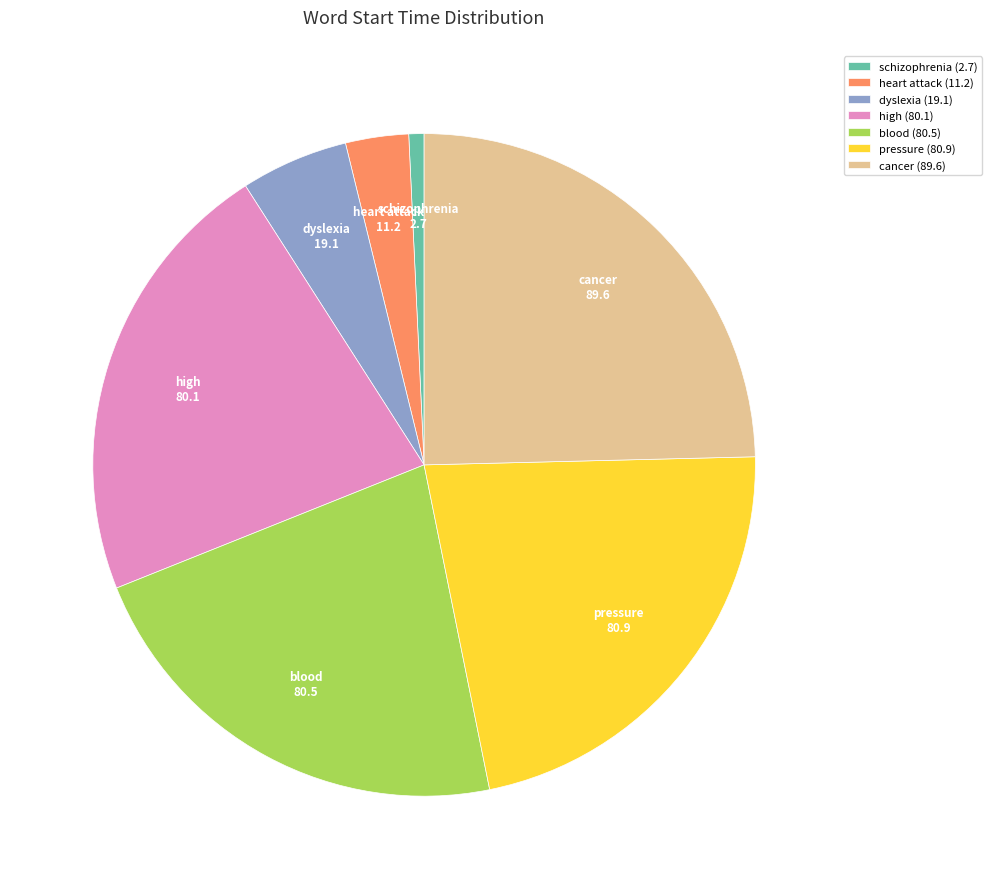

How many segments does this pie chart have?

7